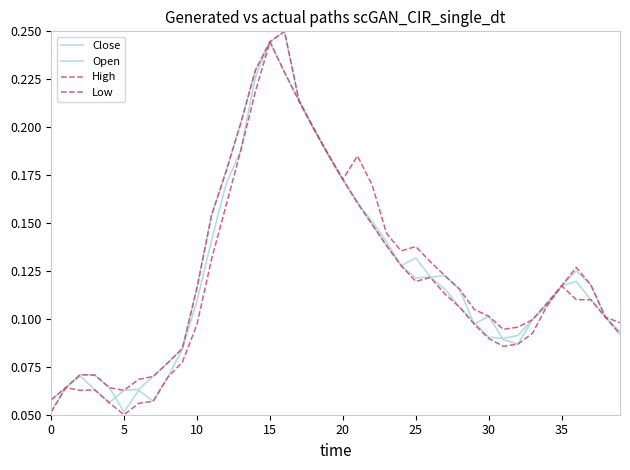

Which category has the highest value in the Close series?

15